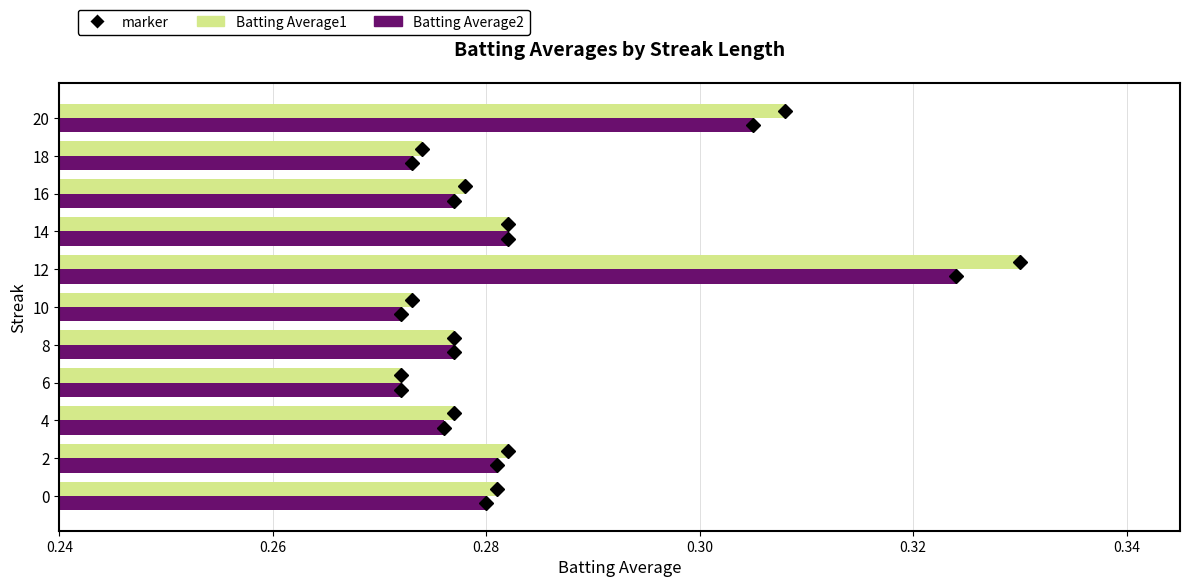

What is the sum of the Batting Average1 values at 4 and 20?

0.6